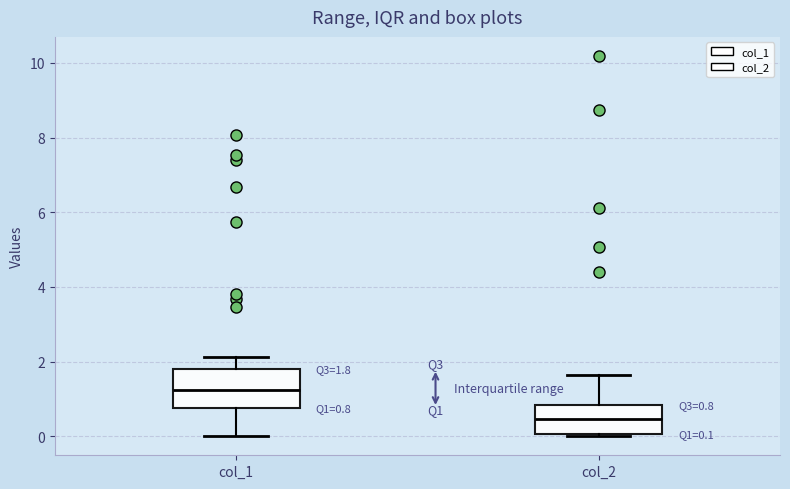

Which box is the tallest, from its lower edge to its upper edge?

col_1